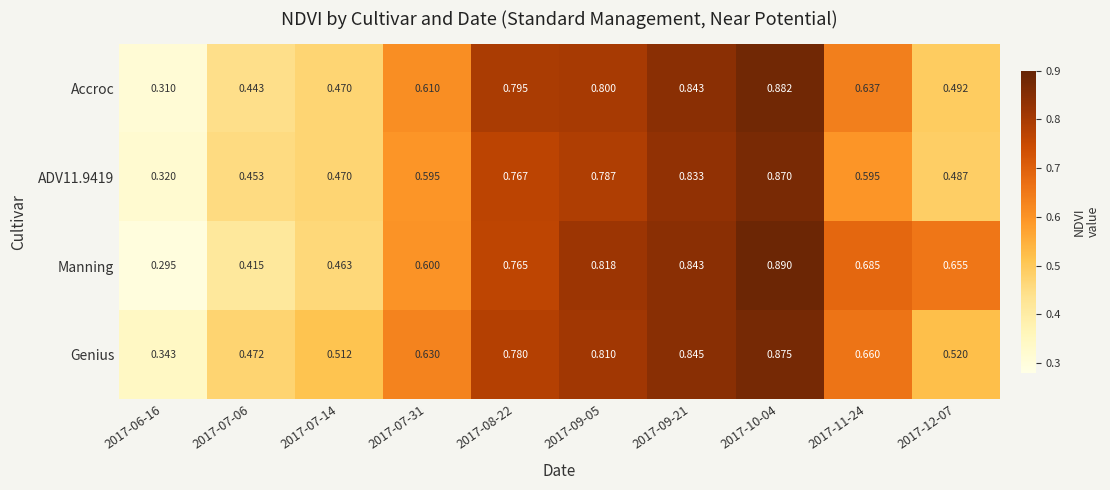

Which series changed the most between 2017-07-06 and 2017-08-22?

Accroc